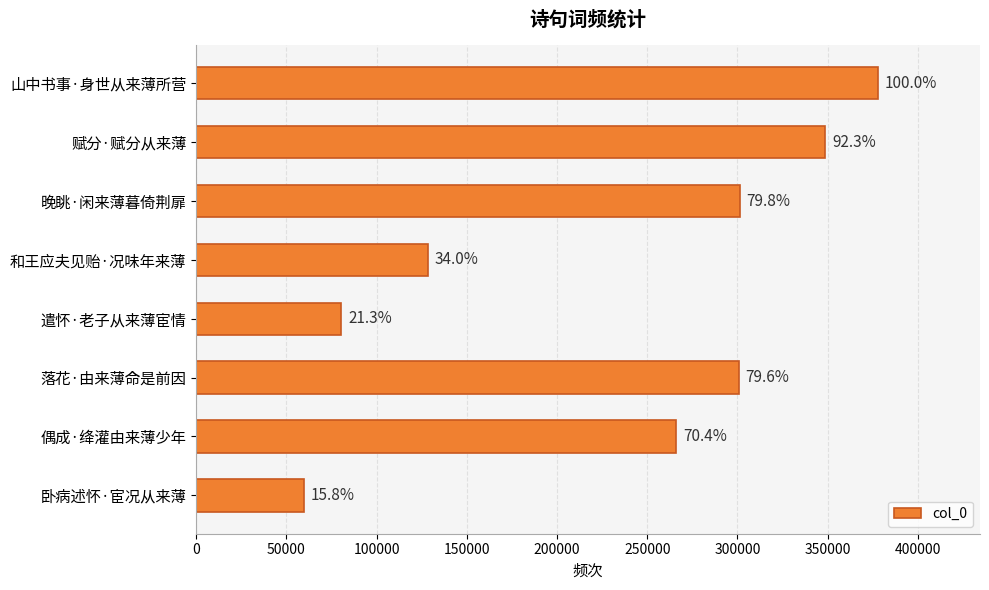

How many bars are there in total?

8